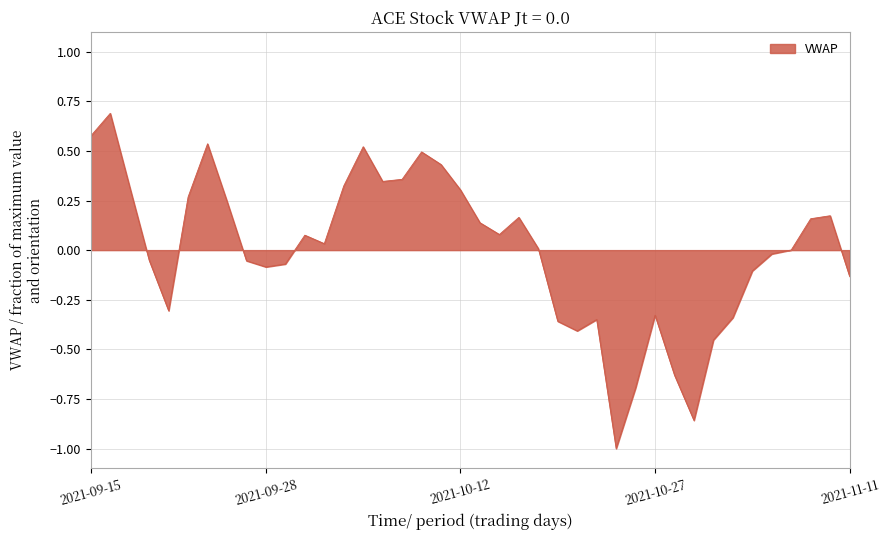

What is the difference between the maximum and minimum values?

1.7